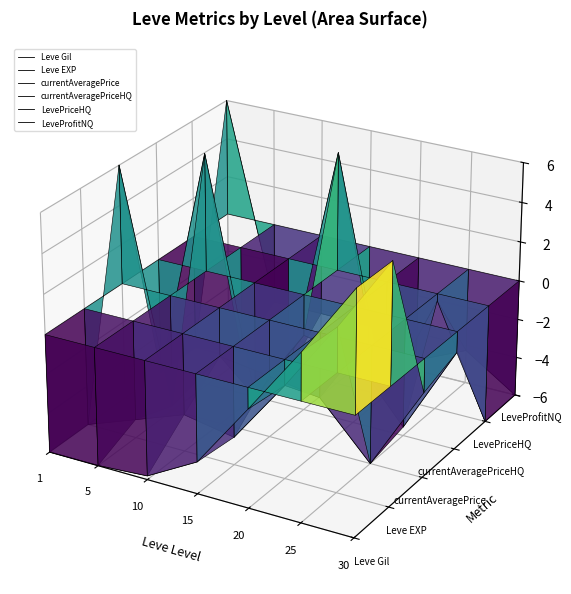

How many intersections are there between Leve Gil and LevePriceHQ?

1